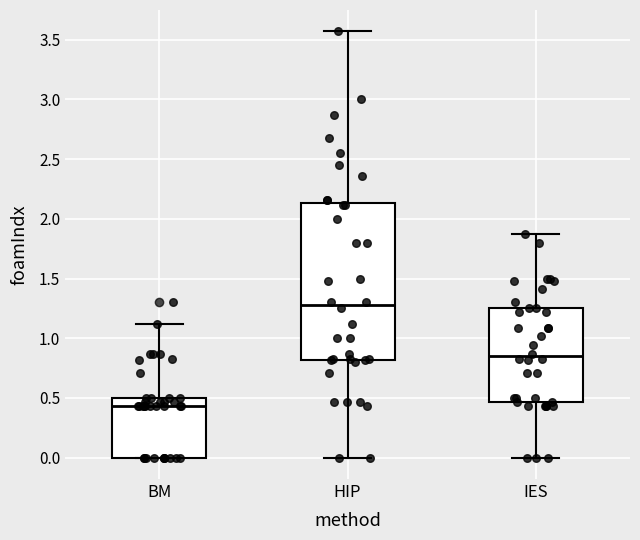

Which box is the tallest, from its lower edge to its upper edge?

HIP